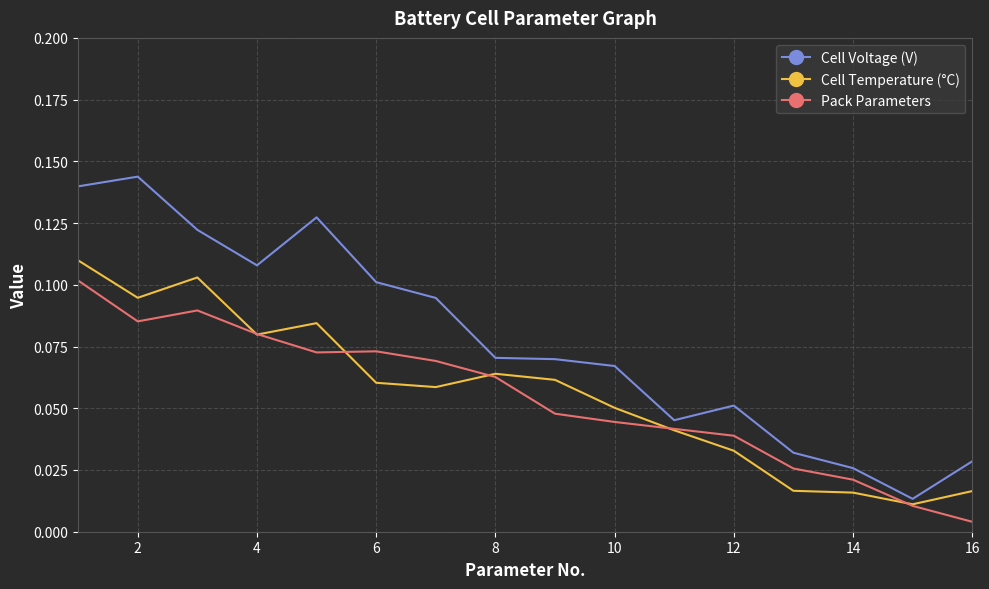

Which series has the widest spread of values?

Cell Voltage (V)